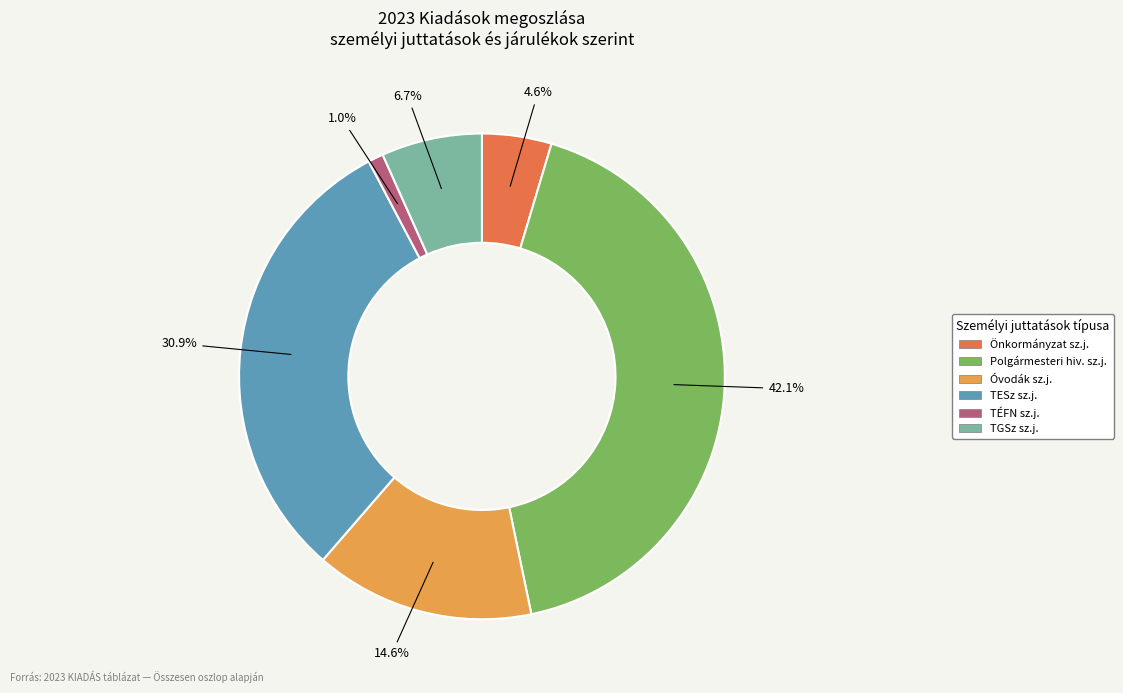

Is there any slice that represents more than half of the pie?

No